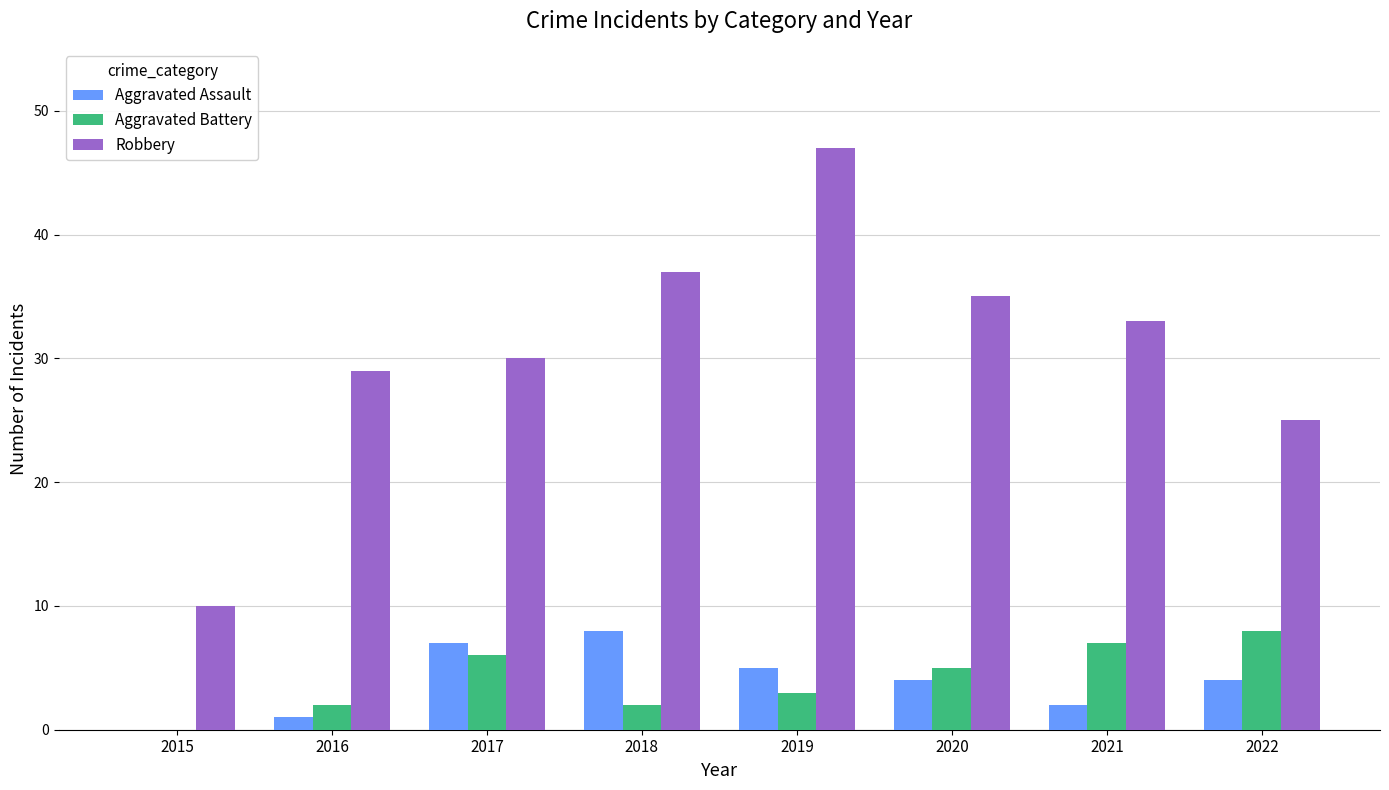

Where is Robbery nearest to the value 28?

2016